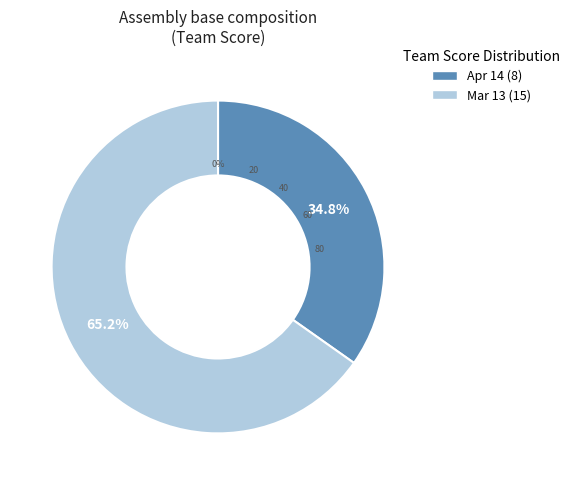

What percentage is NOT represented by Apr 14?

65.2%